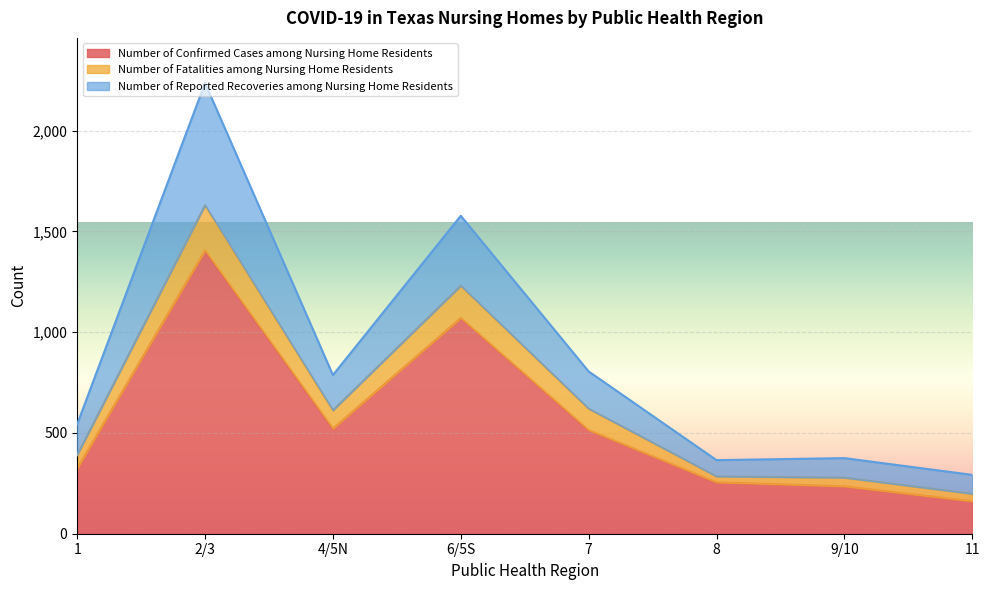

What is the minimum value for Number of Confirmed Cases among Nursing Home Residents?

161